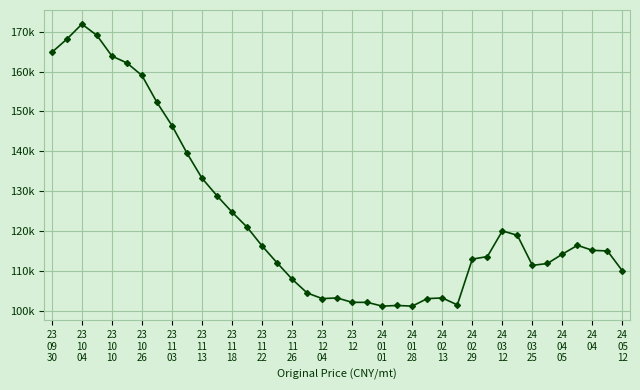

Does the chart display data point markers on the line(s)?

Yes